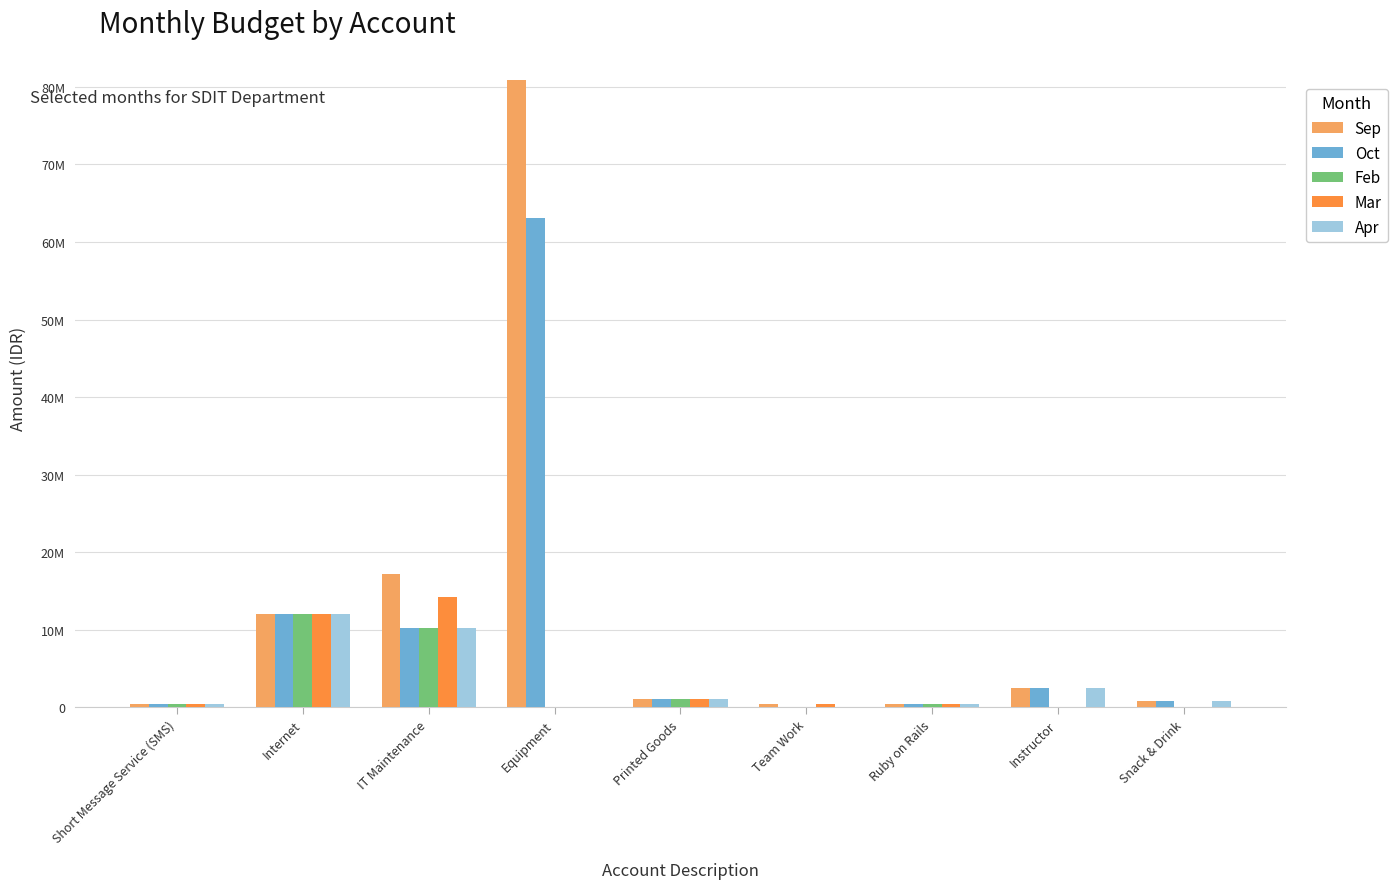

Are the bars horizontal?

No